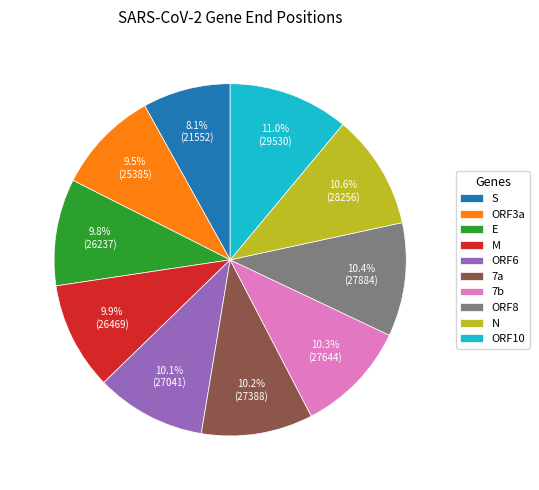

True or false: S accounts for 21% of the total.

False